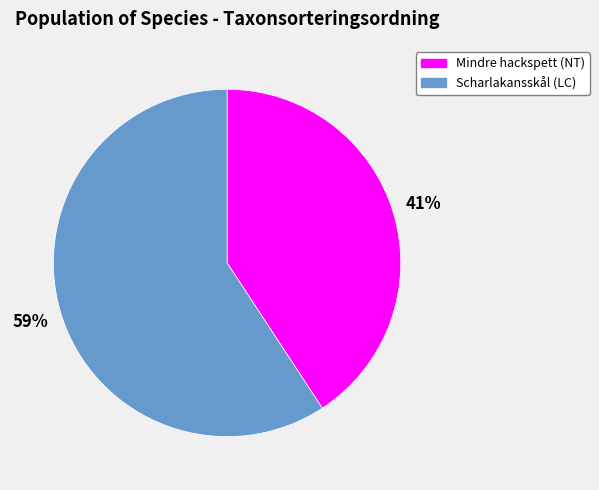

Combined, do Mindre hackspett (NT) and Scharlakansskål (LC) account for over 50%?

Yes